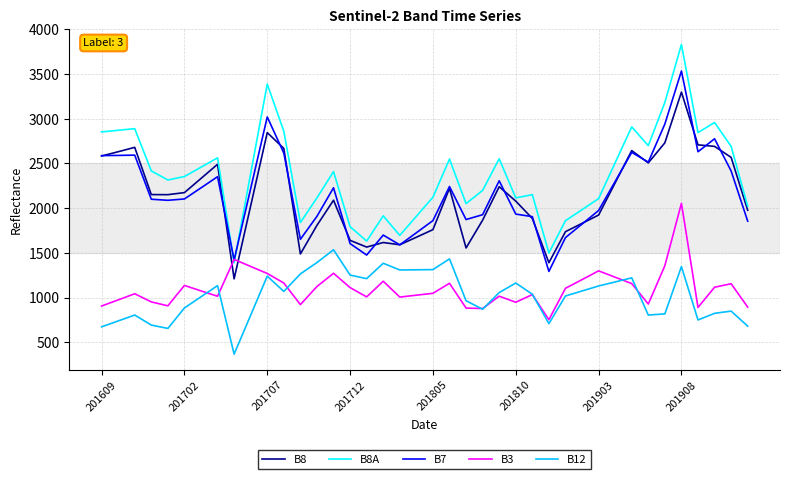

True or false: B12 and B7 intersect in this chart.

False